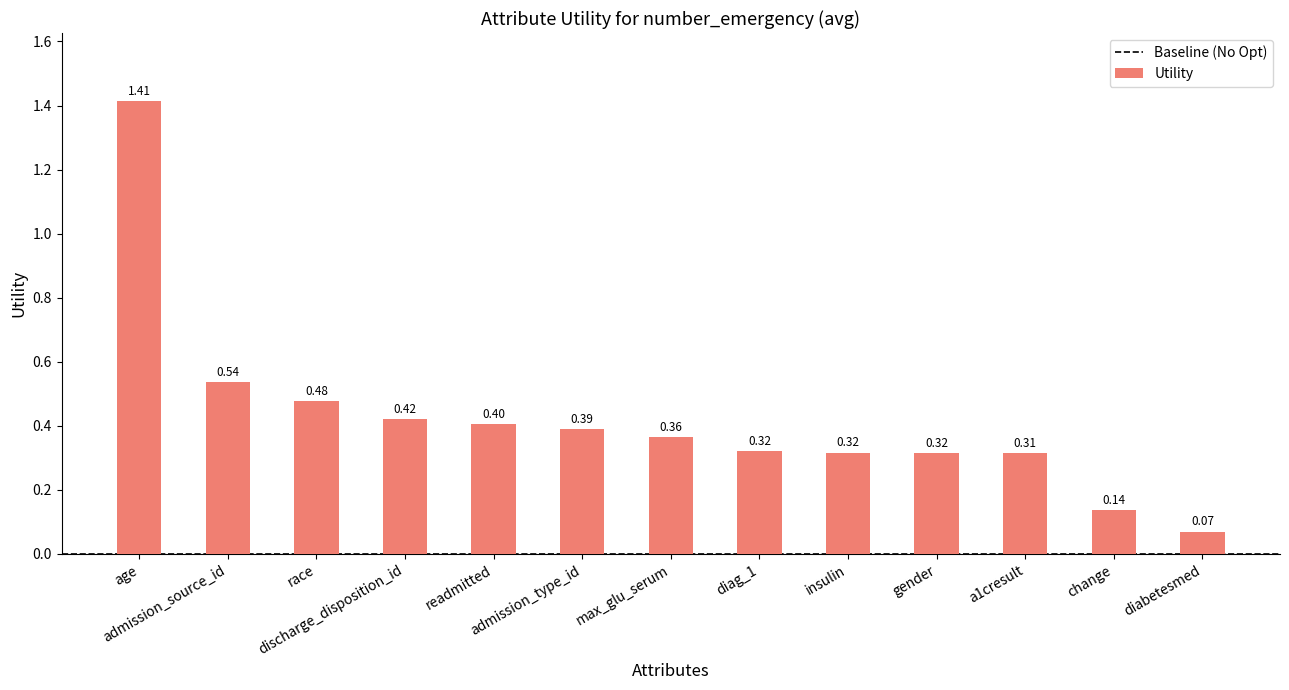

What is the sum of all values?

5.5